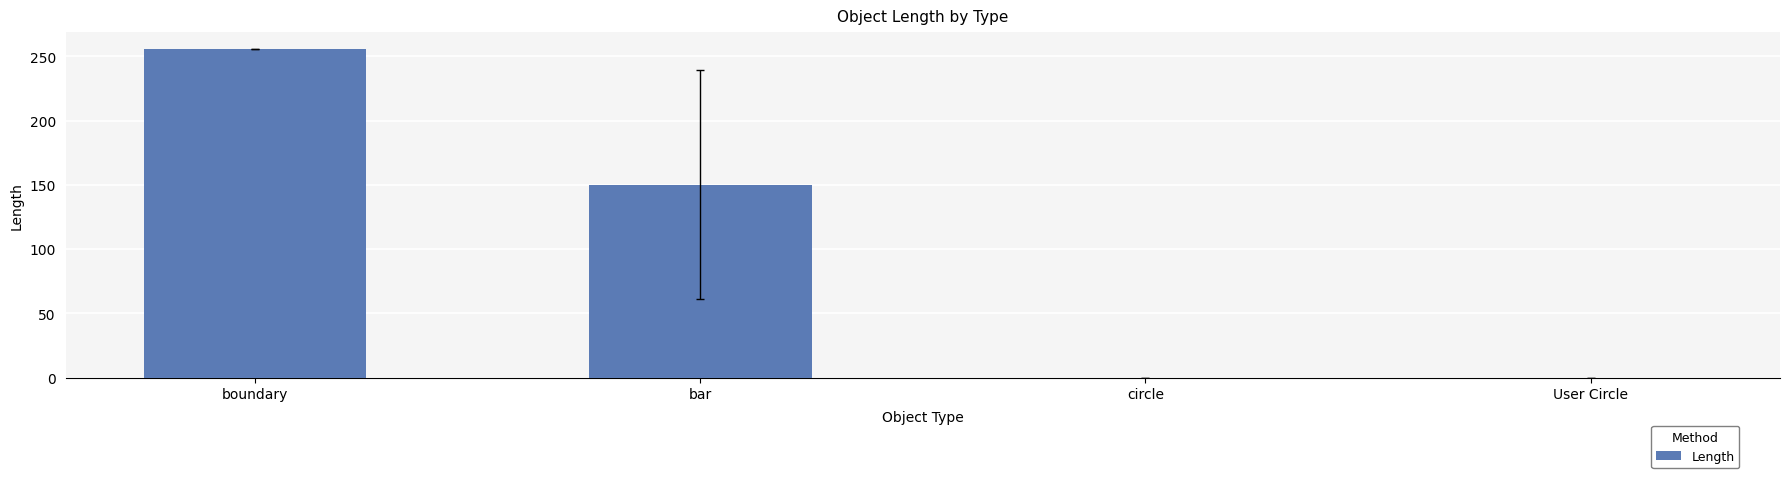

Are the bars grouped side by side (vs. stacked)?

No